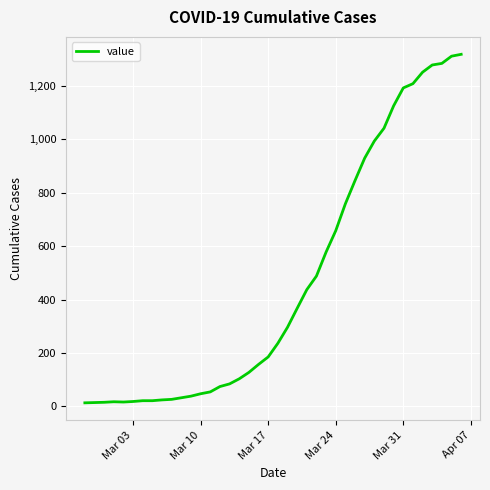

What is the difference between the maximum and minimum values?

1306